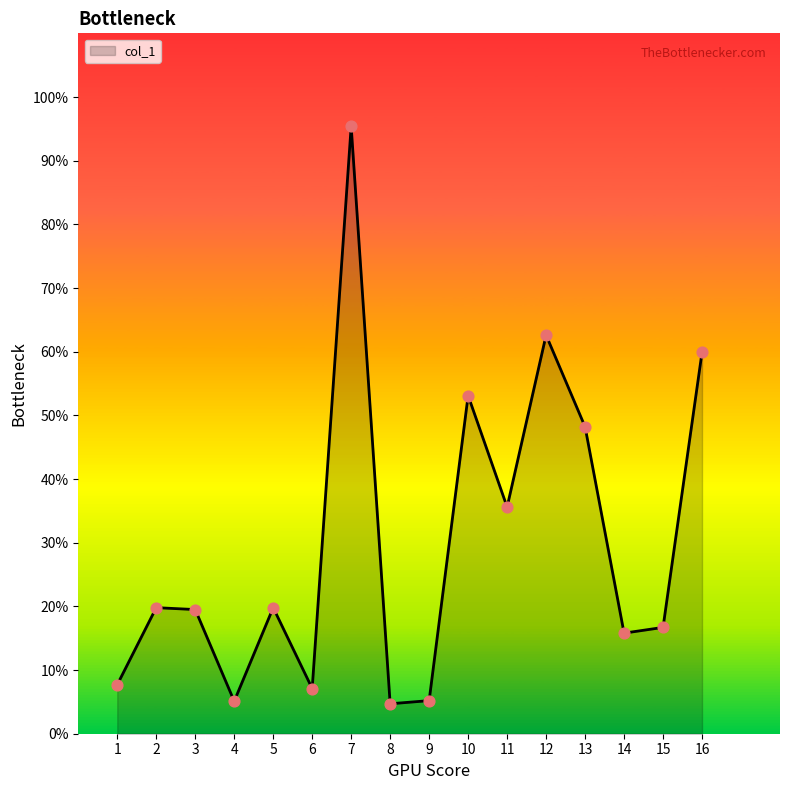

What is the change in value from 3 to 8?

-14.8